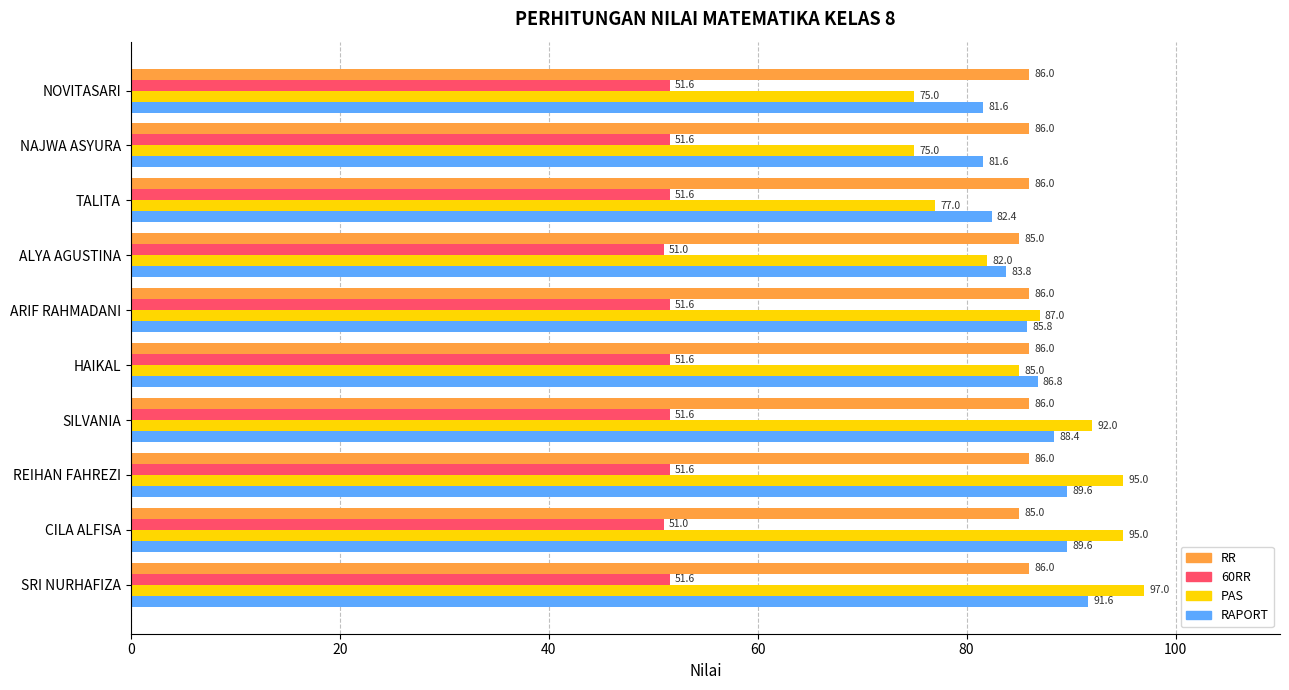

List the series in order of their peak value, highest first.

PAS, RAPORT, RR, 60RR